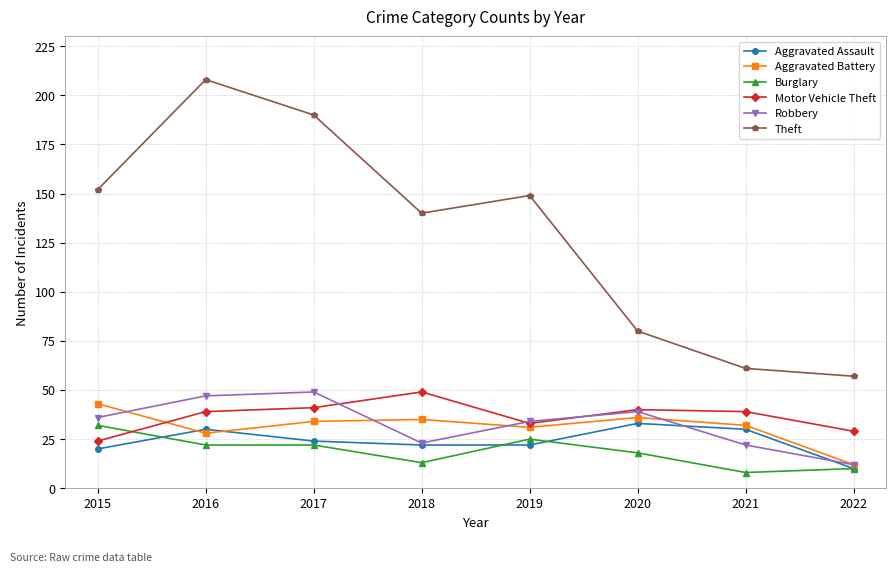

The value of Aggravated Battery at 2019 is 31. True or false?

True